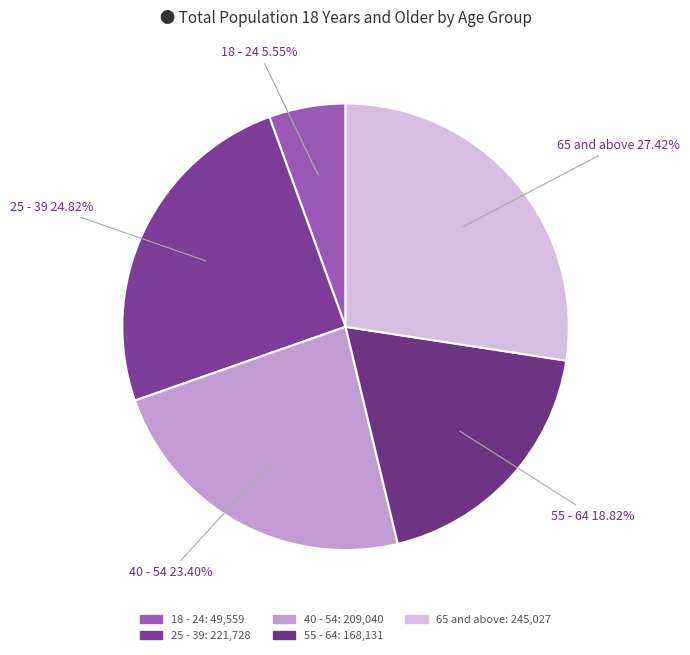

Does any single category account for the majority?

No